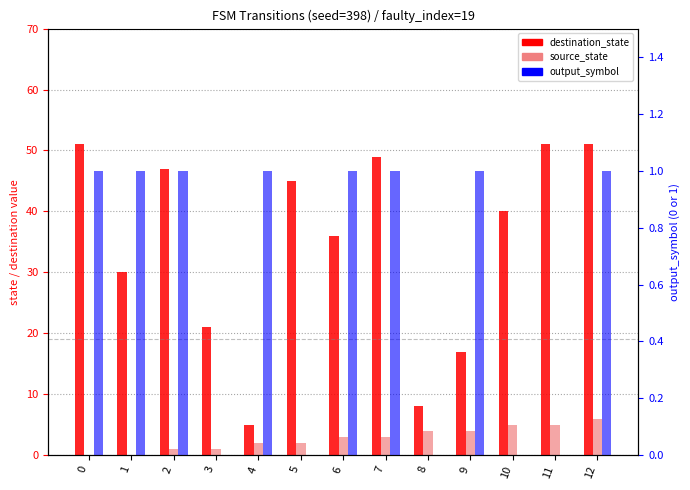

The value of source_state at 6 is 1. True or false?

False